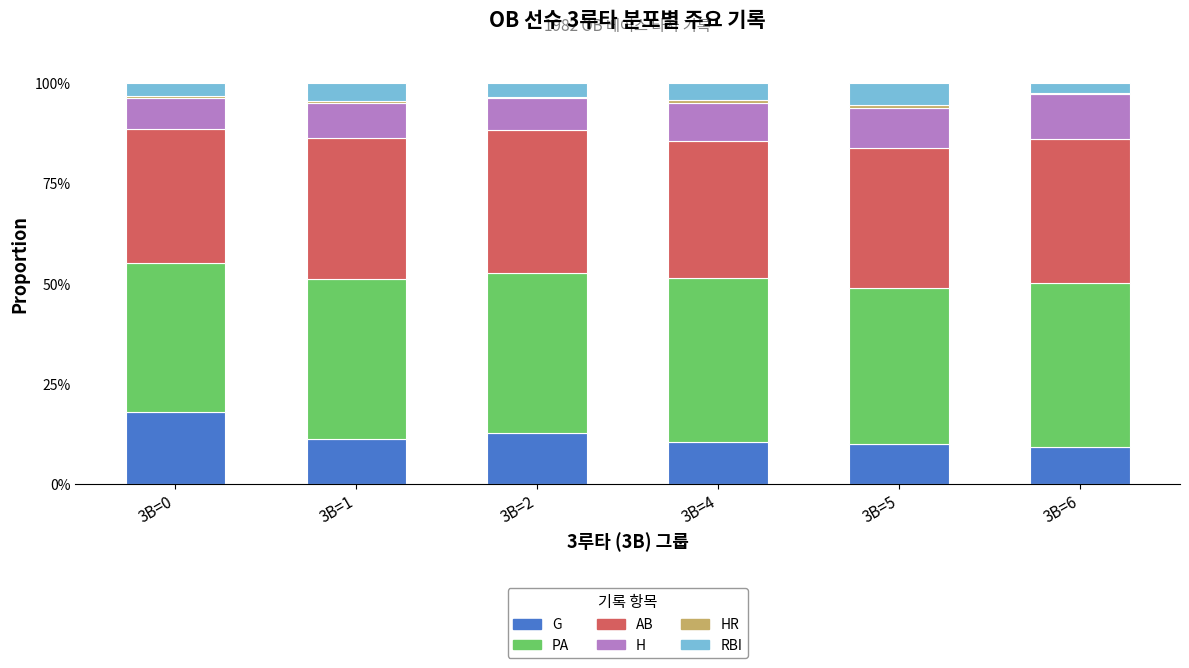

What is the sum of all G values?

71.7